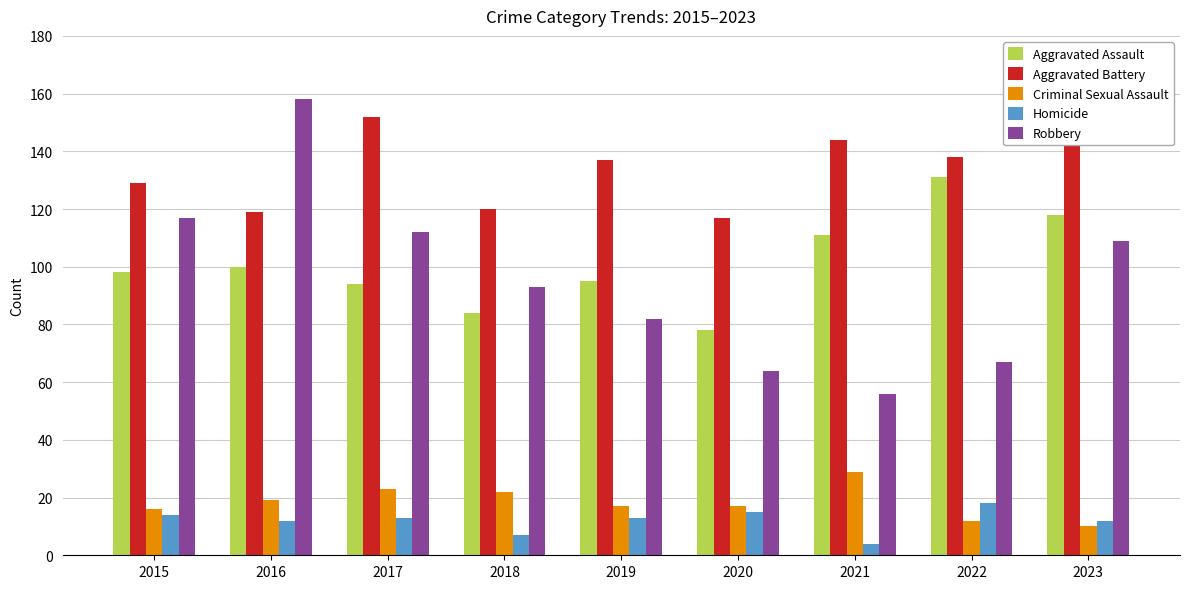

Reading left to right, extract all data points from this chart.

Aggravated Assault: 98	100	94	84	95	78	111	131	118
Aggravated Battery: 129	119	152	120	137	117	144	138	151
Criminal Sexual Assault: 16	19	23	22	17	17	29	12	10
Homicide: 14	12	13	7	13	15	4	18	12
Robbery: 117	158	112	93	82	64	56	67	109